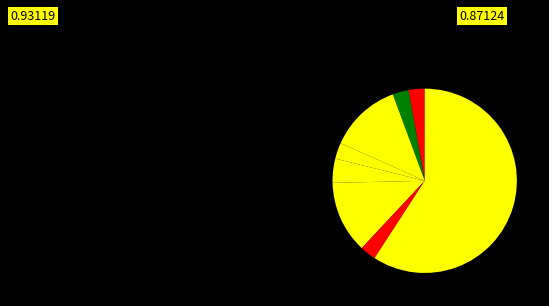

How many slices are in this pie chart?

8